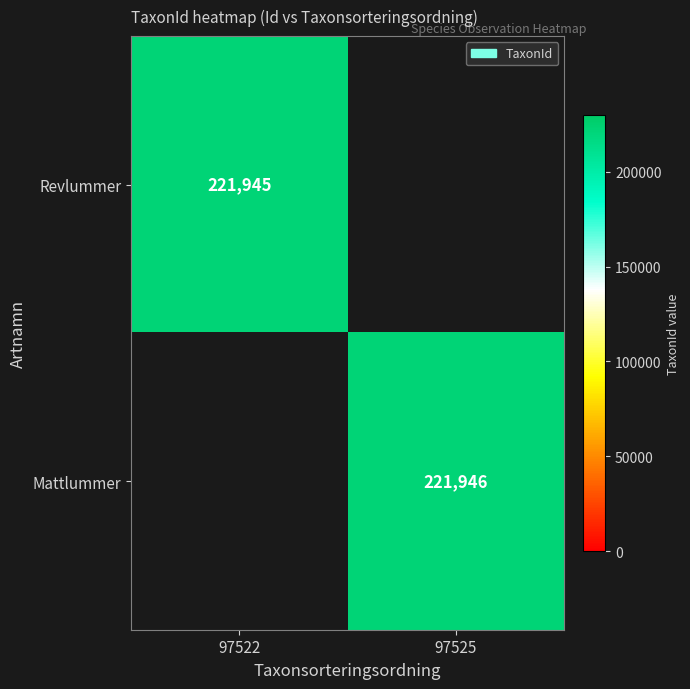

How many series are shown in this chart?

2